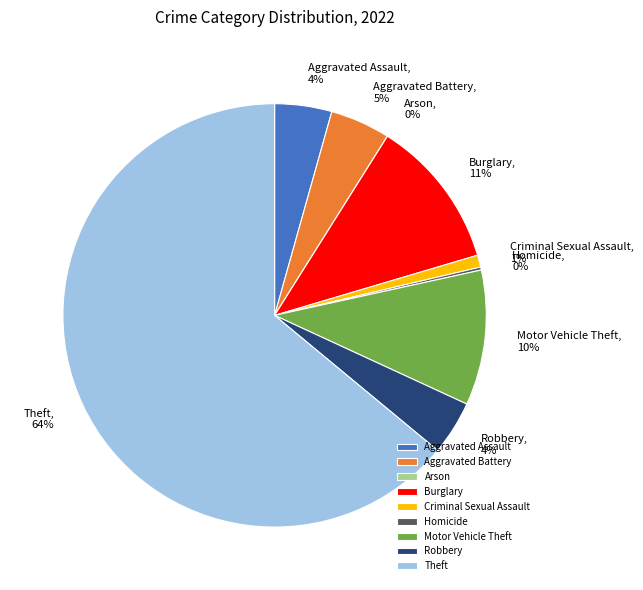

What percentage is the Motor Vehicle Theft slice, to the nearest percent?

10%